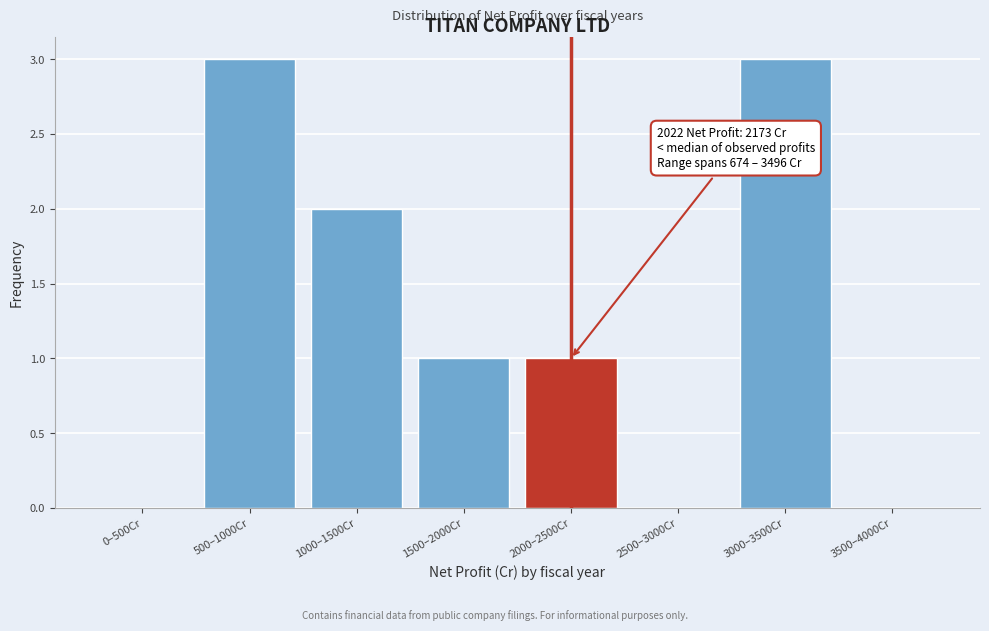

Reading right to left, what are all the values shown in this chart?

3500–4000Cr=0	3000–3500Cr=3	2500–3000Cr=0	2000–2500Cr=1	1500–2000Cr=1	1000–1500Cr=2	500–1000Cr=3	0–500Cr=0